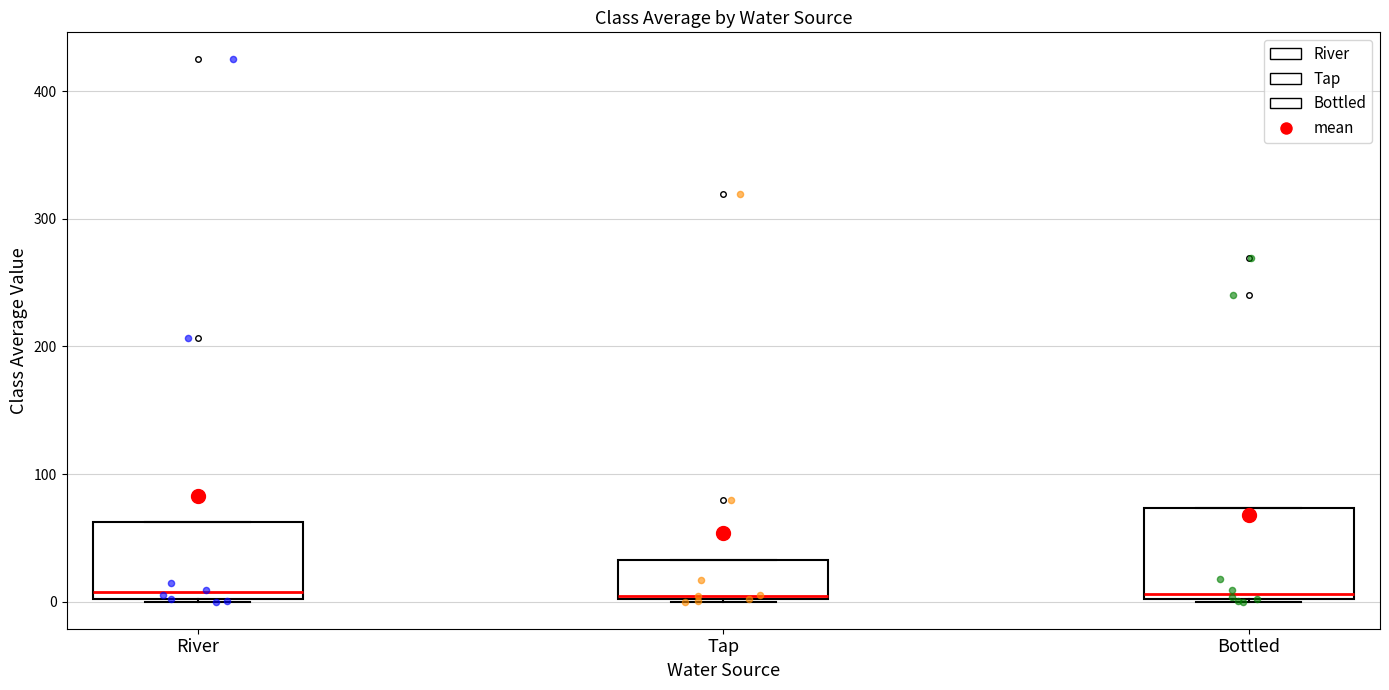

Where is the upper edge of the box for Tap on the y-axis? The values are not printed on the chart, so give them approximately, as read against the axis.

30